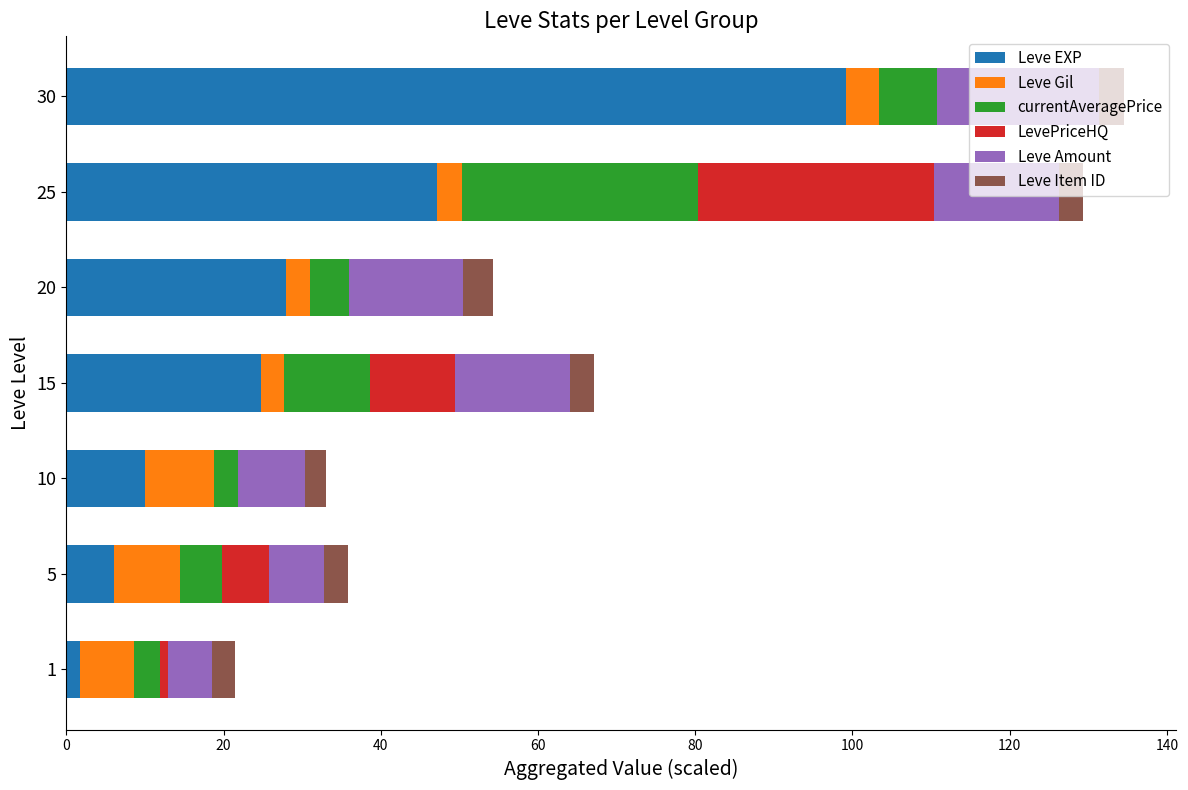

What is the total value across all series at 25?

129.3